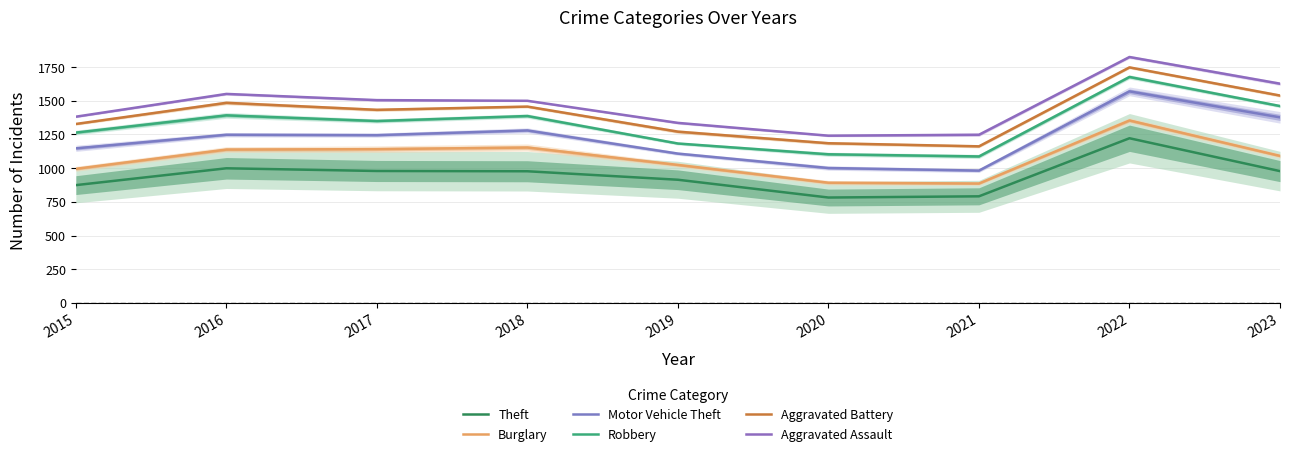

In Motor Vehicle Theft, how many points are lower than both neighbors (excluding endpoints)?

2